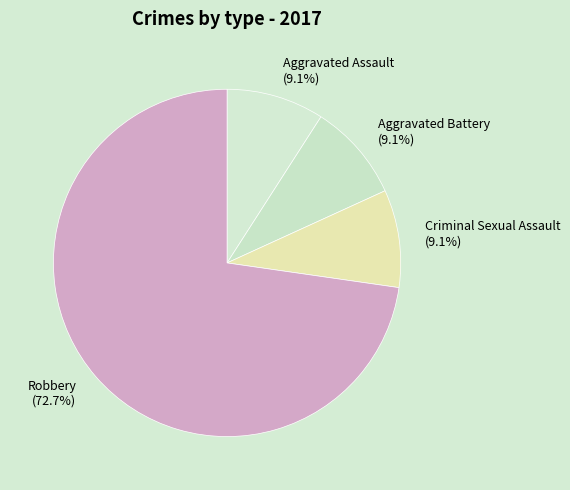

Between Aggravated Assault (9.1%) and Robbery (72.7%), which is larger?

Robbery (72.7%)